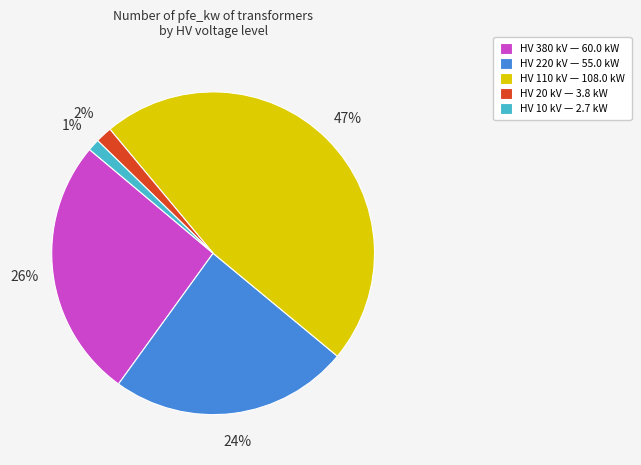

Between HV 380 kV — 60.0 kW and HV 10 kV — 2.7 kW, which is larger?

HV 380 kV — 60.0 kW